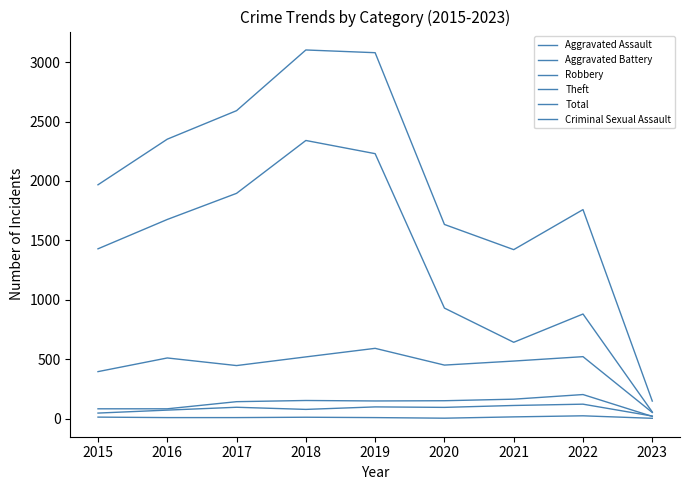

Which series has the largest range (max minus min)?

Total